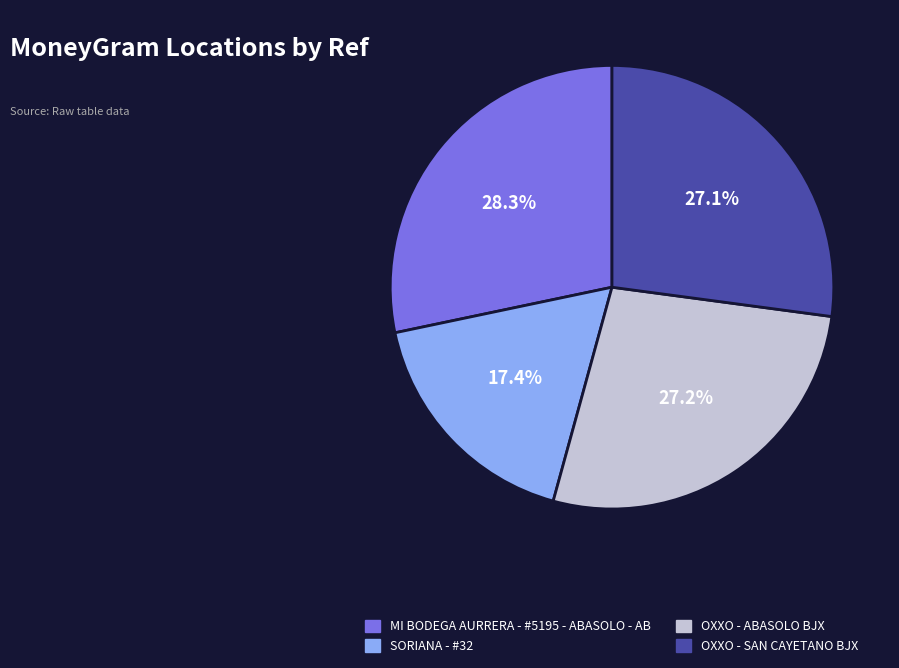

Does MI BODEGA AURRERA - #5195 - ABASOLO - AB represent more than half of the total?

No